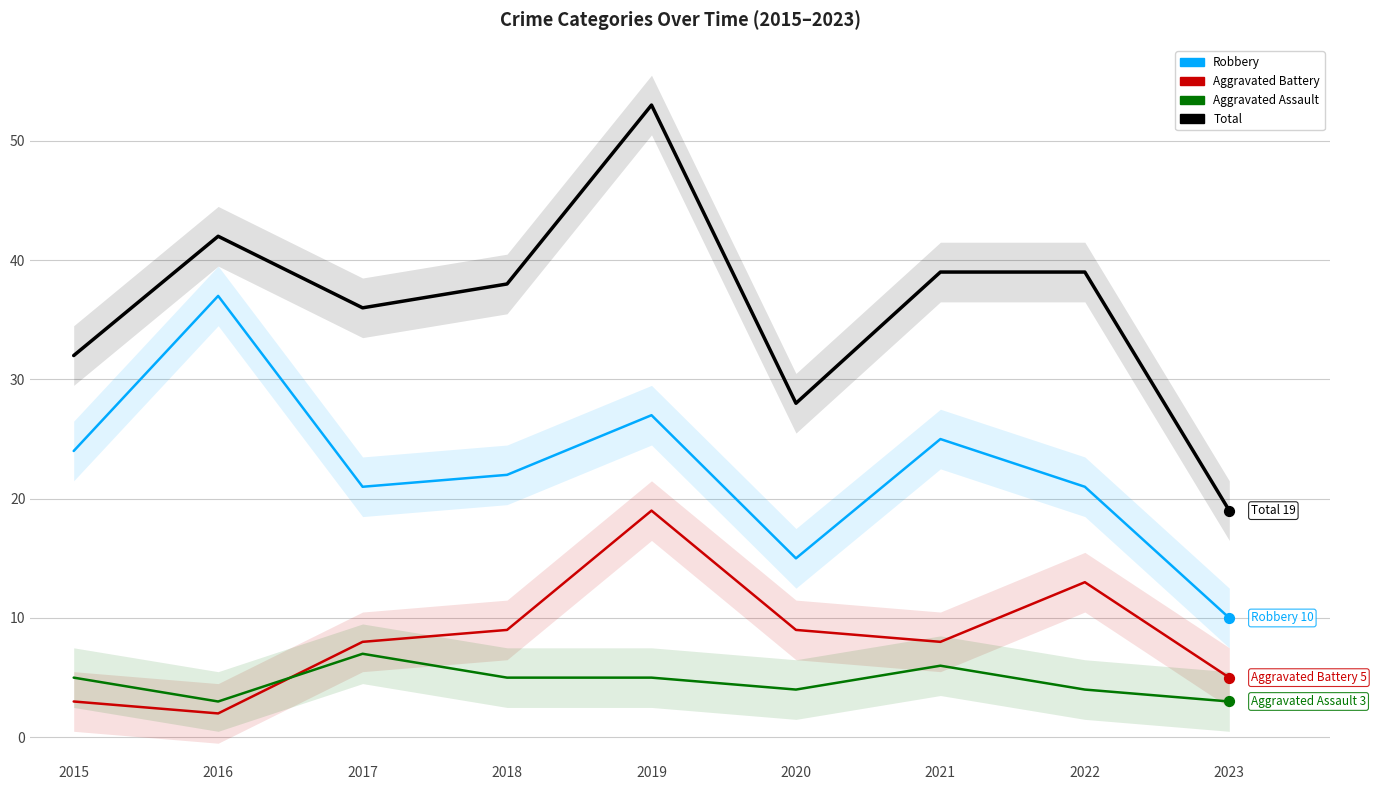

Is the value of Aggravated Battery at 2015 greater than the value of Aggravated Assault at 2016?

No